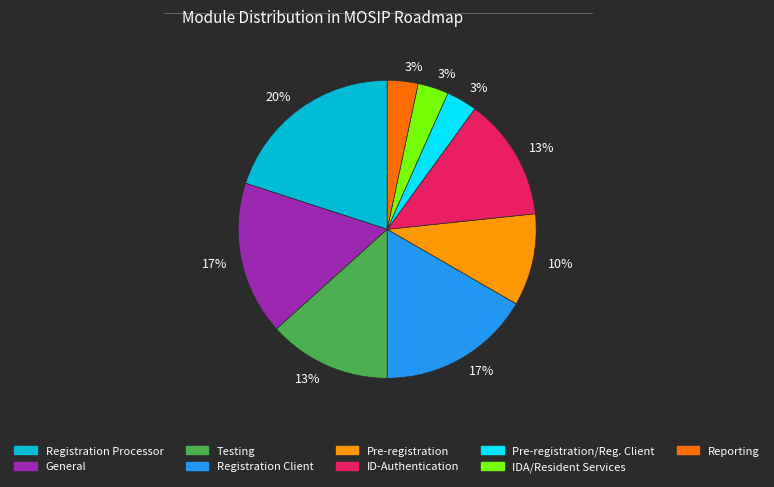

Is the sum of Reporting and ID-Authentication greater than half?

No